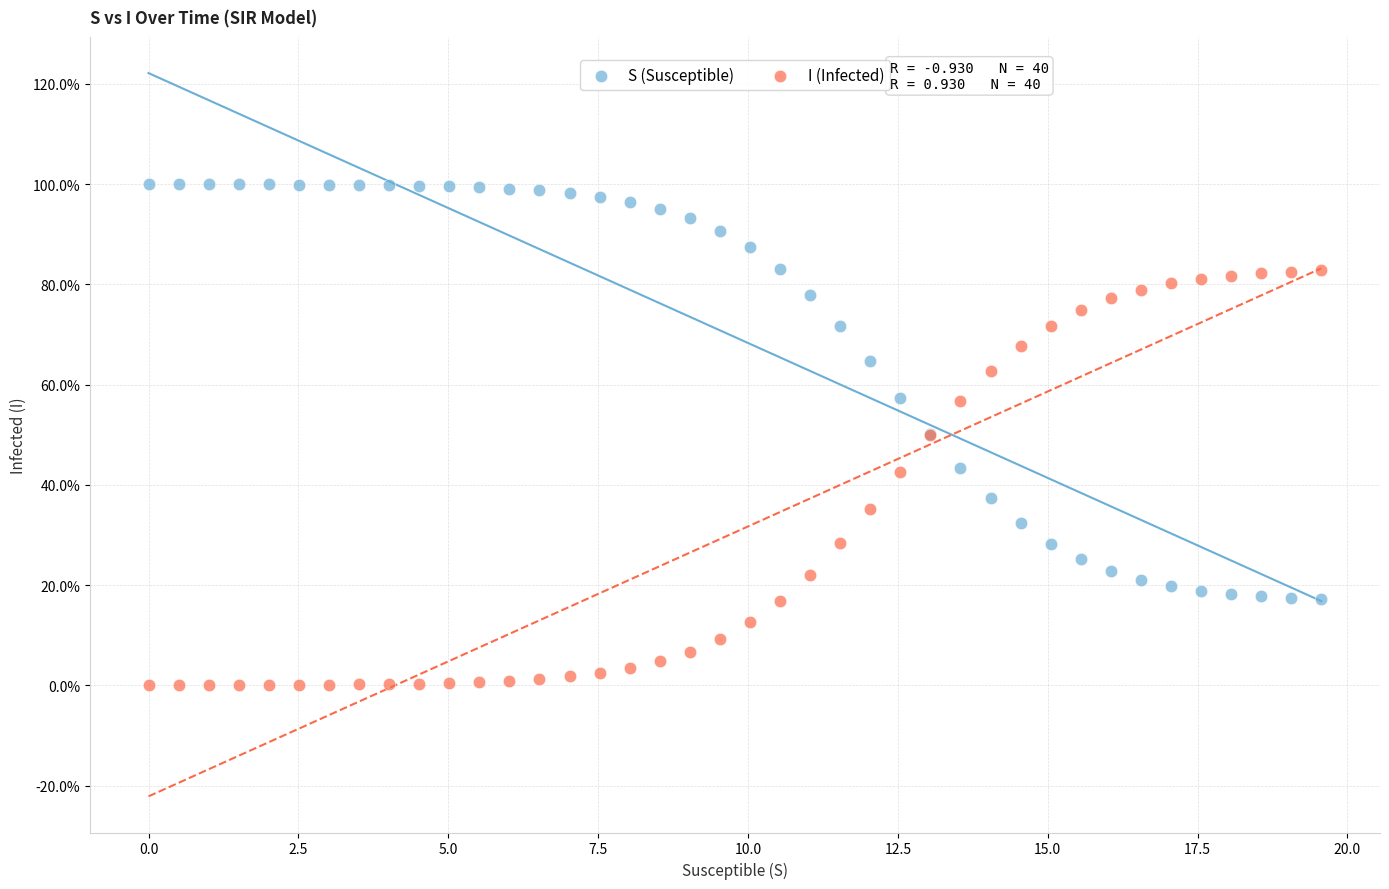

What are all the series names shown in the legend?

S (Susceptible), I (Infected)